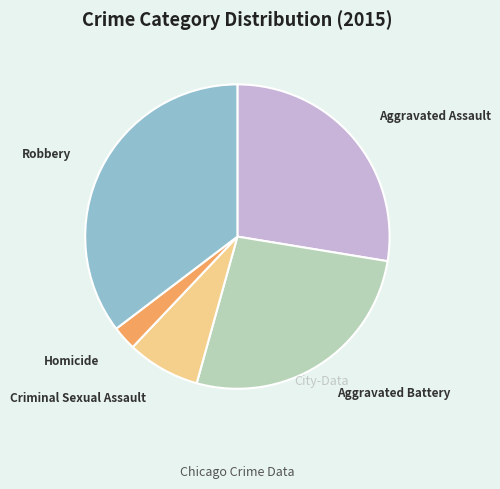

Rank the categories by value from lowest to highest.

Homicide, Criminal Sexual Assault, Aggravated Battery, Aggravated Assault, Robbery